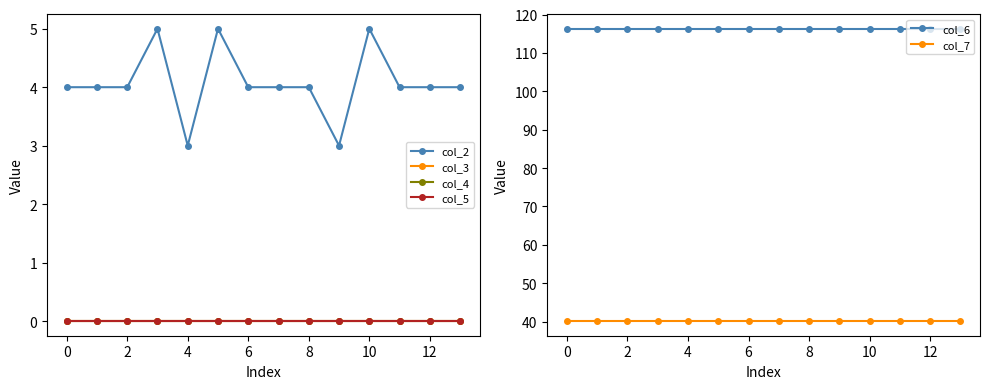

Is the value of col_4 at 7 greater than the value of col_2 at 13?

No